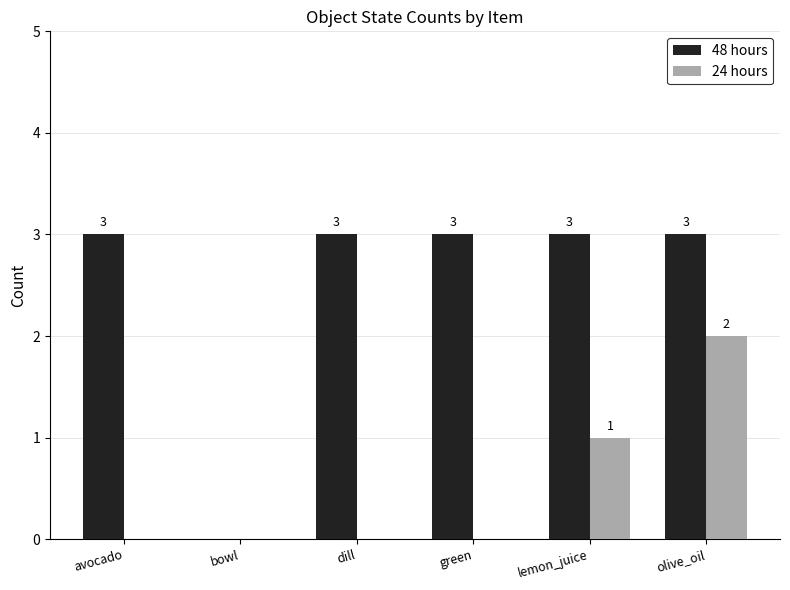

What is the sum of all 24 hours values?

3